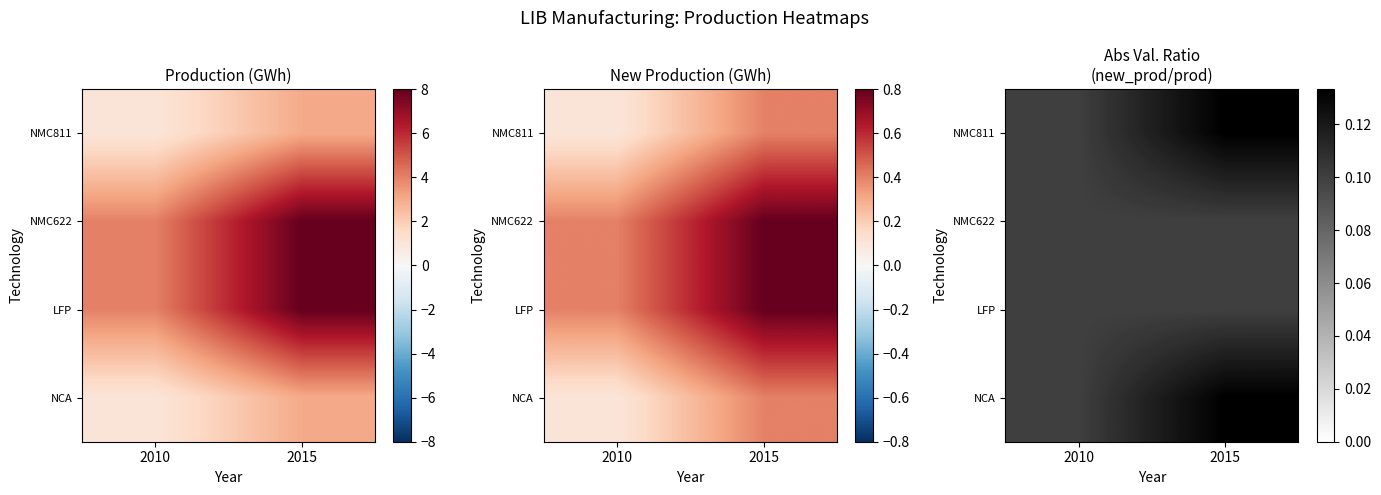

Which label corresponds to the smallest value in the chart?

2010